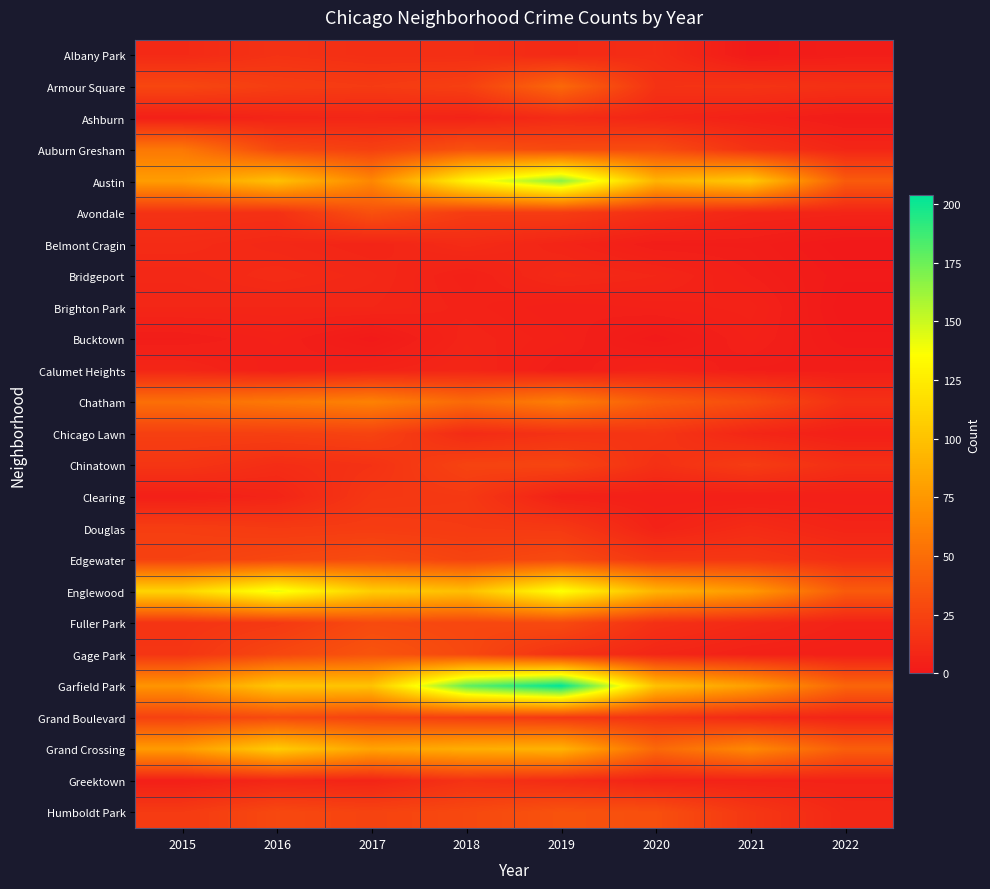

At which category is the sum across all series the highest?

2019